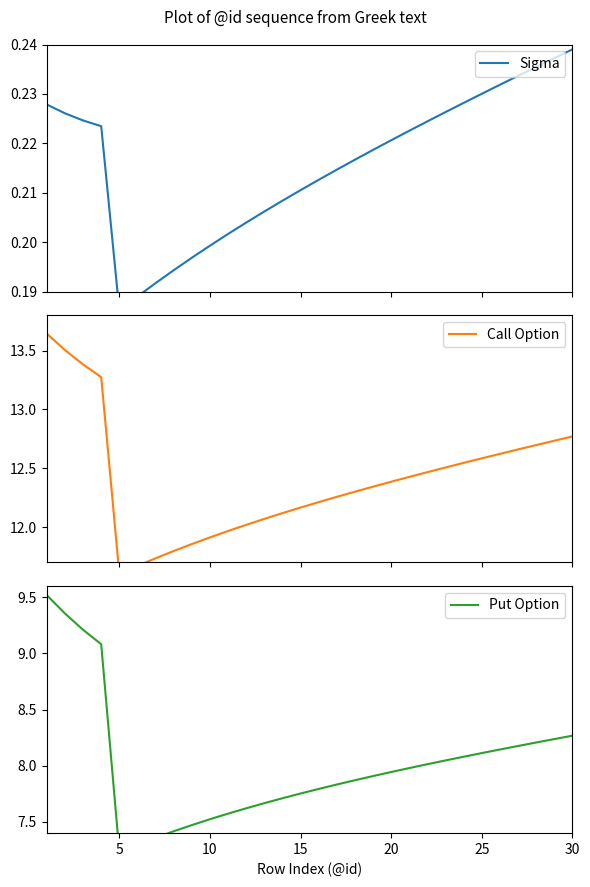

Reading left to right, extract all data points from this chart.

Sigma: 0.2	0.2	0.2	0.2	0.2	0.2	0.2	0.2	0.2	0.2	0.2	0.2	0.2	0.2	0.2	0.2	0.2	0.2	0.2	0.2	0.2	0.2	0.2	0.2	0.2	0.2	0.2	0.2	0.2	0.2
Call Option: 13.6	13.5	13.4	13.3	11.6	11.7	11.7	11.8	11.9	11.9	12.0	12.0	12.1	12.1	12.2	12.2	12.3	12.3	12.3	12.4	12.4	12.5	12.5	12.5	12.6	12.6	12.7	12.7	12.7	12.8
Put Option: 9.5	9.4	9.2	9.1	7.2	7.3	7.4	7.4	7.5	7.5	7.6	7.6	7.7	7.7	7.8	7.8	7.8	7.9	7.9	7.9	8.0	8.0	8.0	8.1	8.1	8.1	8.2	8.2	8.2	8.3